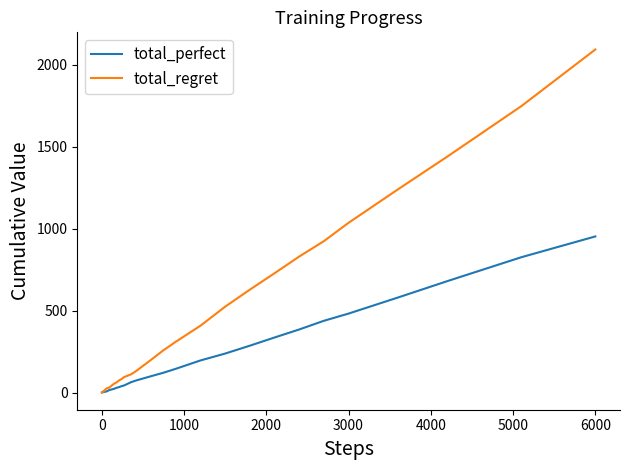

Rank the series by their average value, from lowest to highest.

total_perfect, total_regret